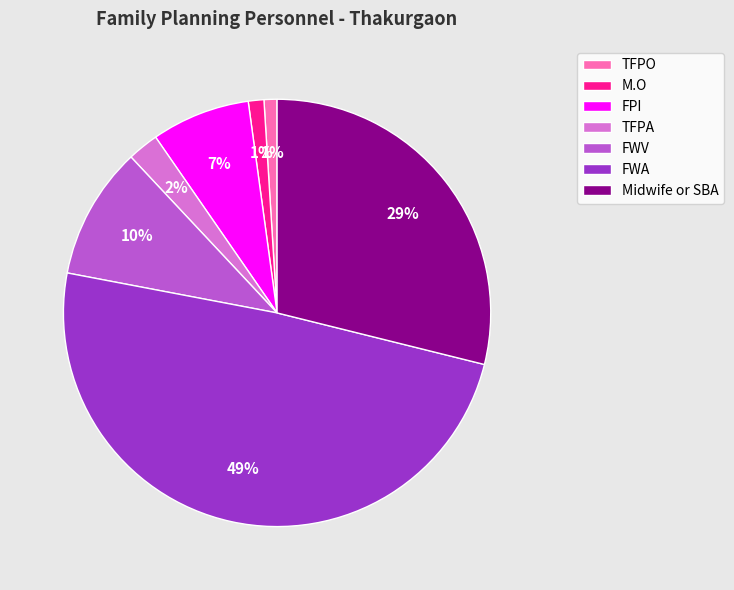

What is the largest slice in the pie chart?

FWA